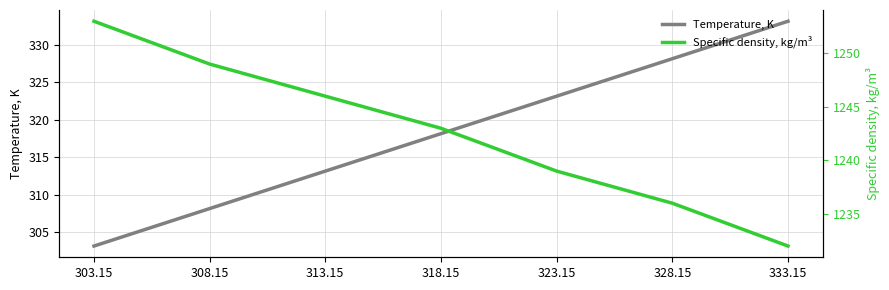

Rank the categories by Specific density, kg/m³ value from highest to lowest.

303.15, 308.15, 313.15, 318.15, 323.15, 328.15, 333.15